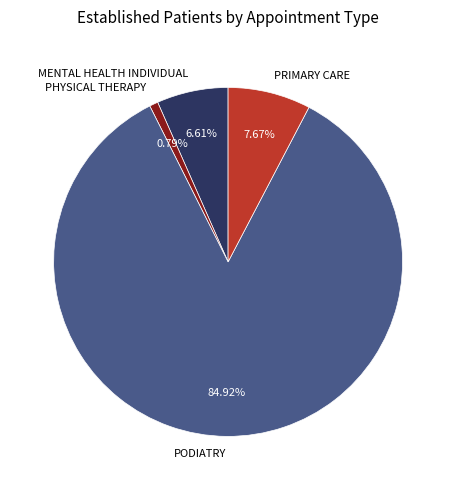

Which slice represents more than half of the pie?

PODIATRY